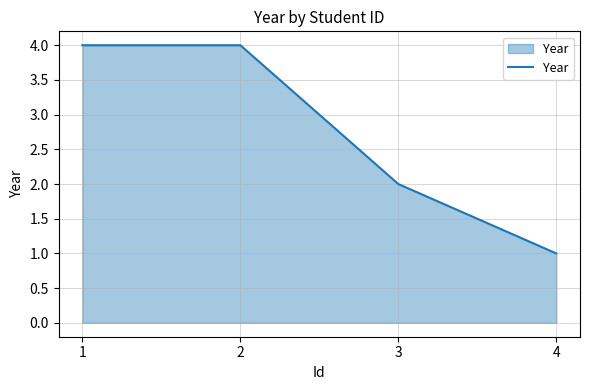

What is the sum of the values at 1 and 2?

8